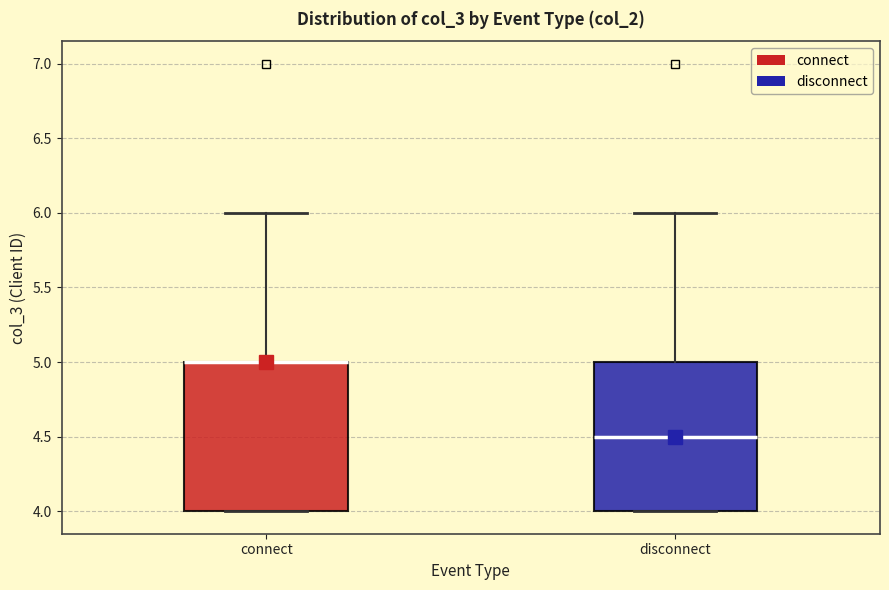

Reading left to right, transcribe this box plot: for each box, give where its median line is, the range the box spans, and where its two whiskers end, as read against the y-axis. The values are not printed on the chart, so give them approximately, as read against the axis.

connect: median 5.0 (drawn on the box's upper edge), box 4.0 to 5.0, whiskers 4.0 to 6.0
disconnect: median 4.5, box 4.0 to 5.0, whiskers 4.0 to 6.0